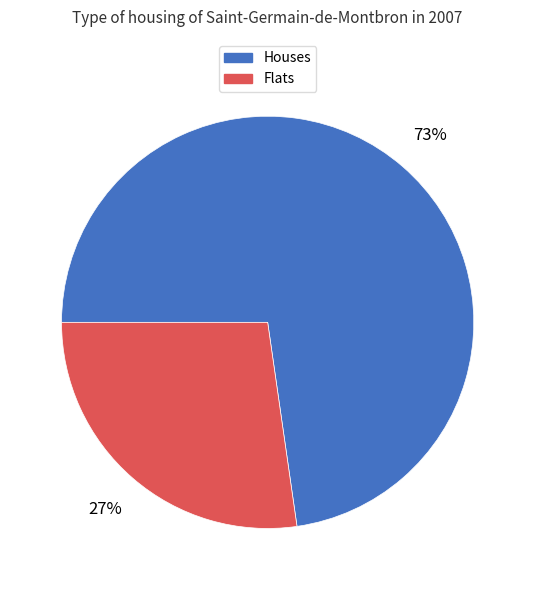

Combined, do Flats and Houses account for over 50%?

Yes